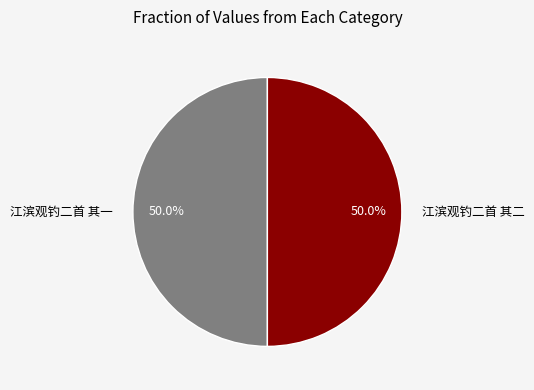

Approximately how many times larger is the value at 江滨观钓二首 其一 compared to 江滨观钓二首 其二?

1.0